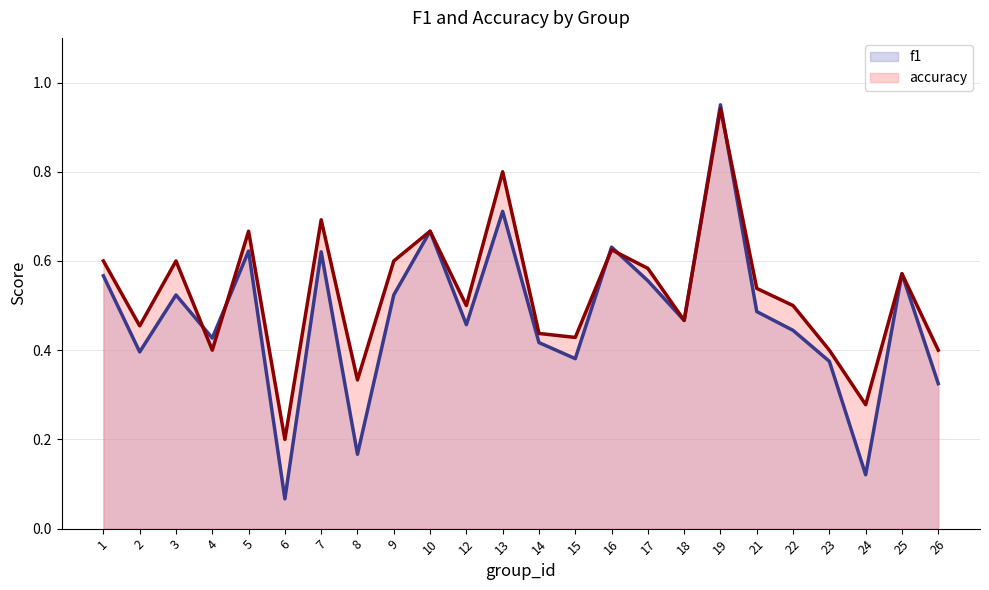

What are all the series names shown in the legend?

f1, accuracy